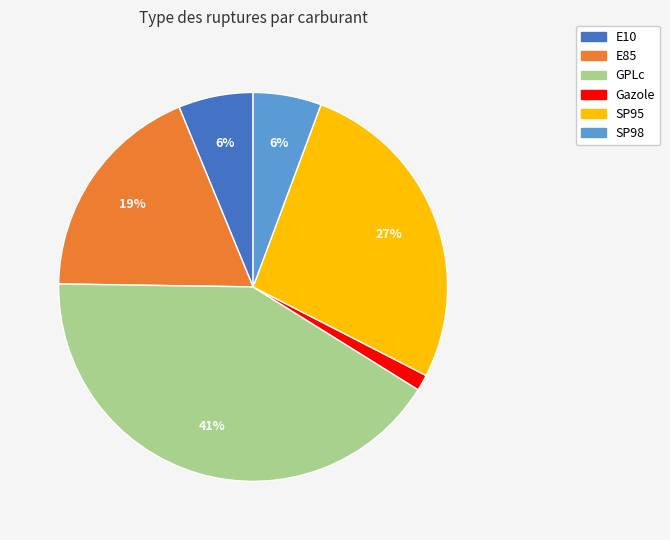

Is there any slice that represents more than half of the pie?

No